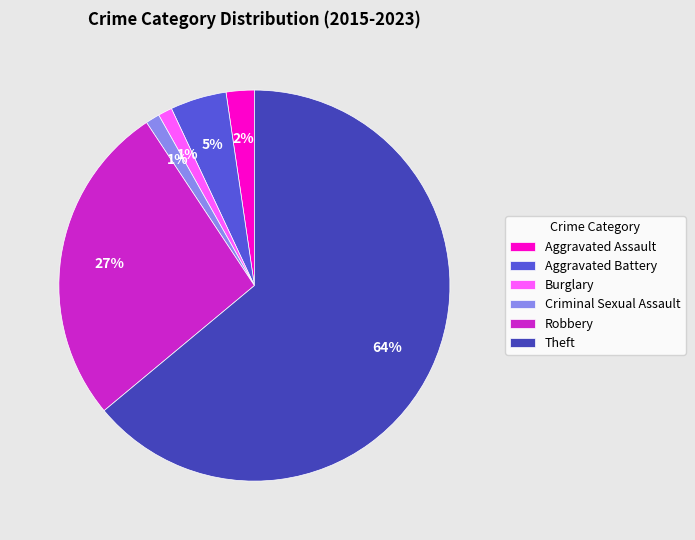

To the nearest percent, what portion does Burglary represent?

1%